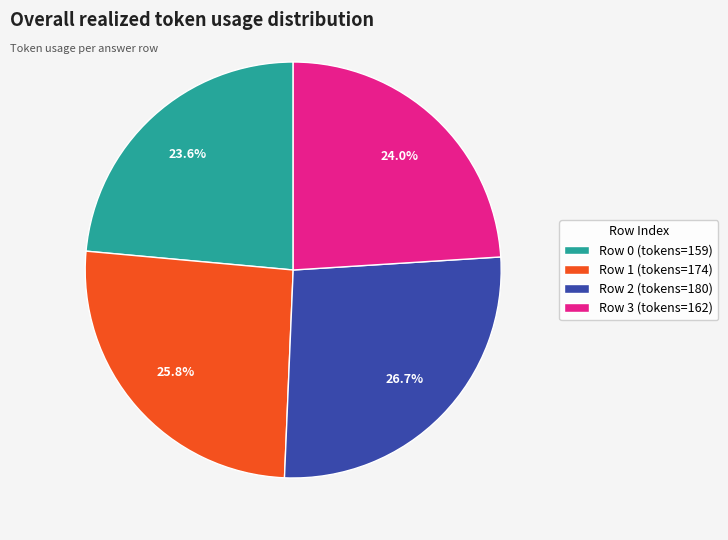

What portion of the pie excludes Row 2 (tokens=180)?

73.3%